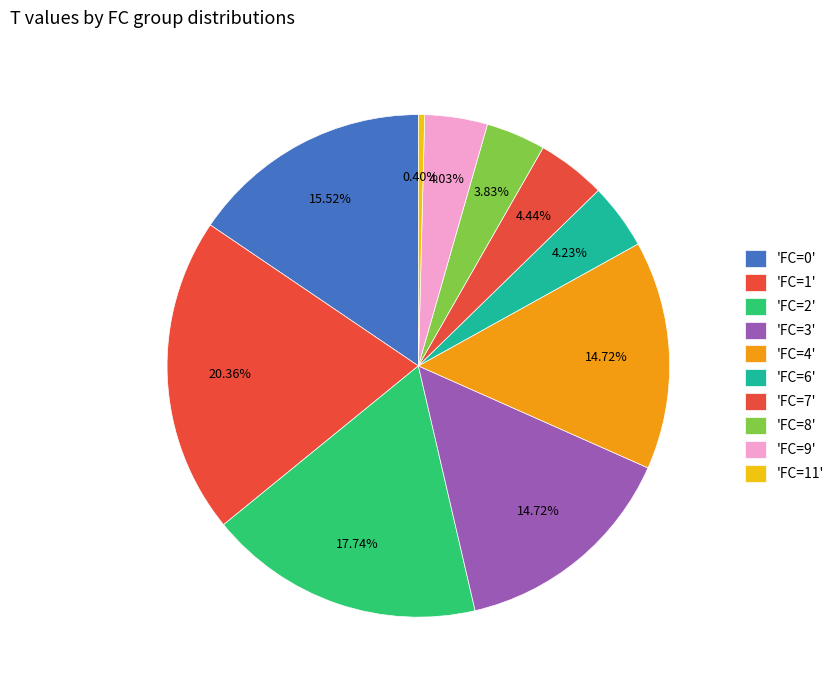

How many slices are in this pie chart?

10